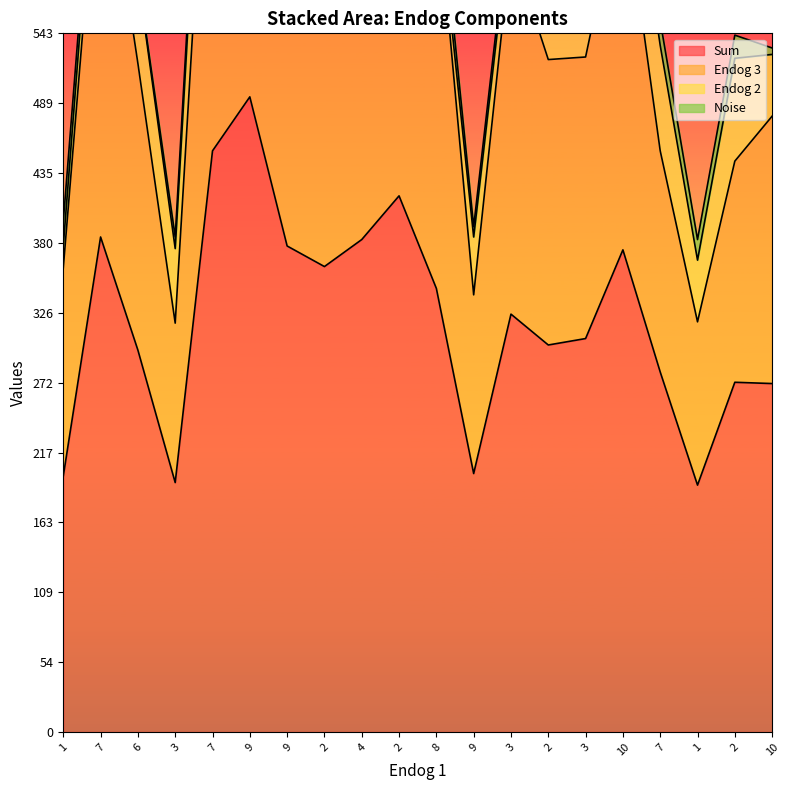

Is the value of Endog 3 at 9 greater than the value of Sum at 3?

Yes